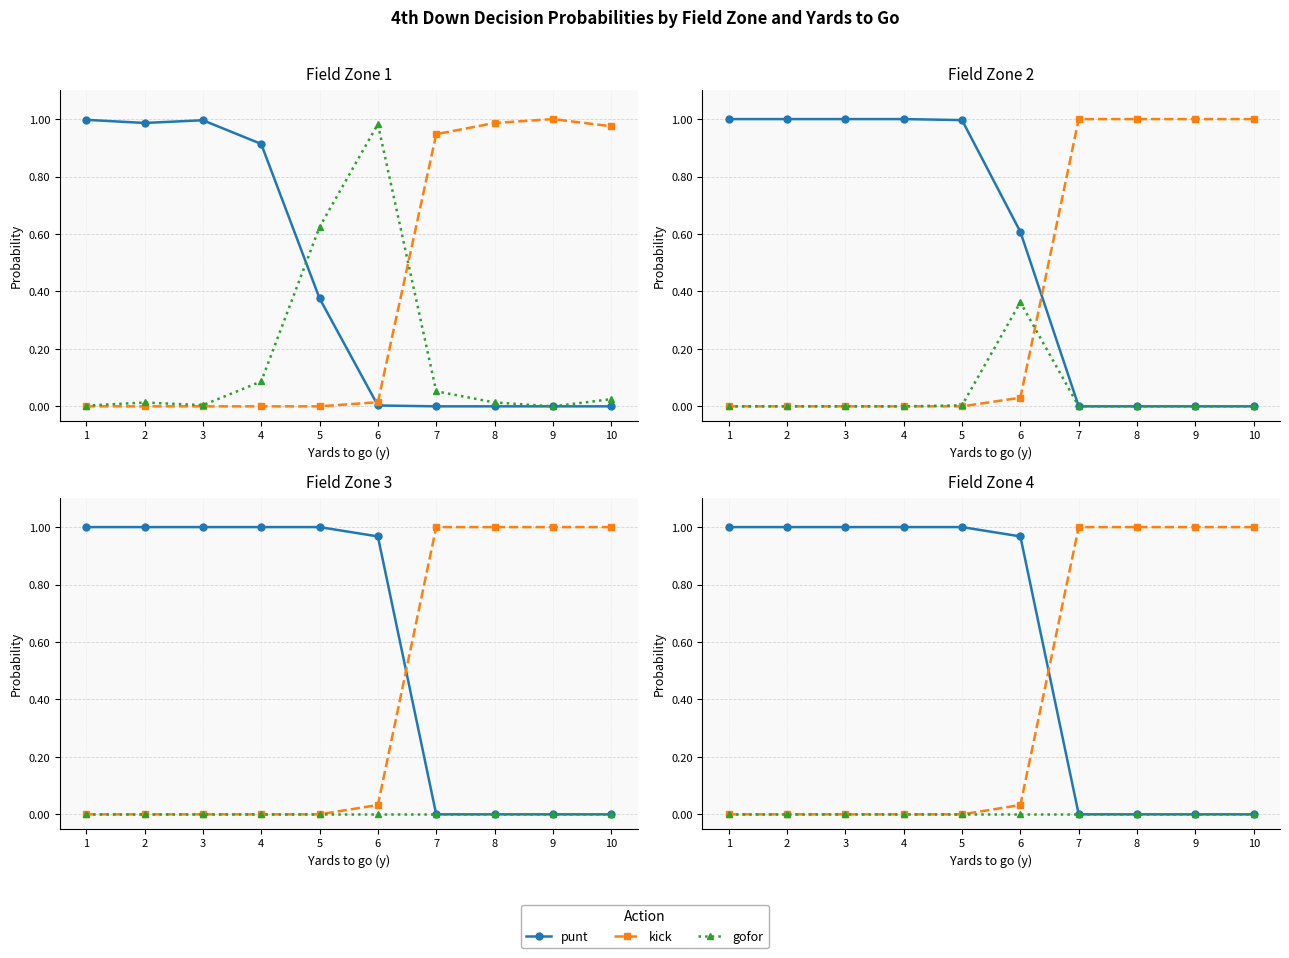

True or false: gofor and kick cross at least once.

False